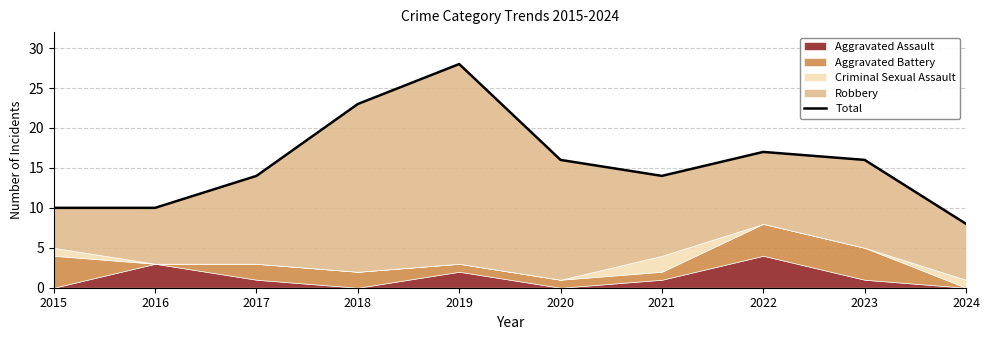

Rank the categories by value from highest to lowest.

2019, 2018, 2022, 2020, 2023, 2017, 2021, 2015, 2016, 2024